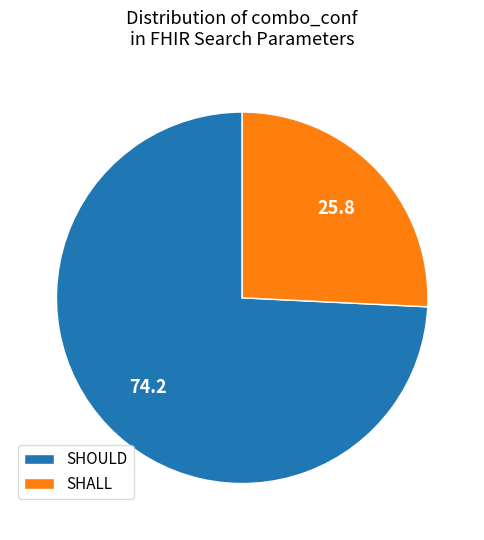

Is it true that SHOULD is 74% of the pie?

True